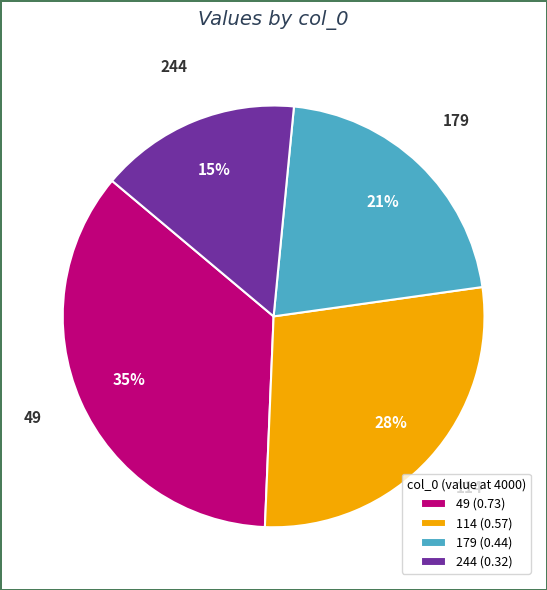

Which category has the smallest portion of the pie?

244